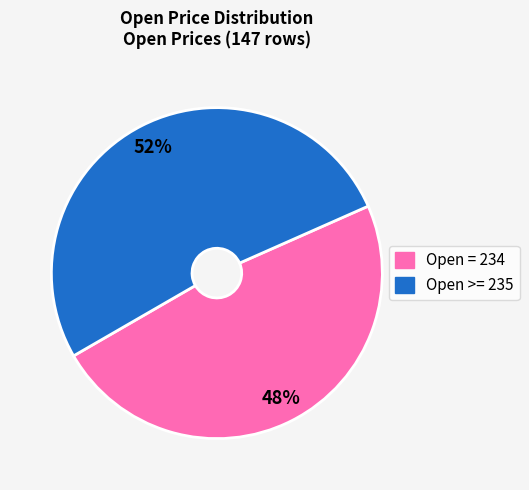

How many slices are in this pie chart?

2